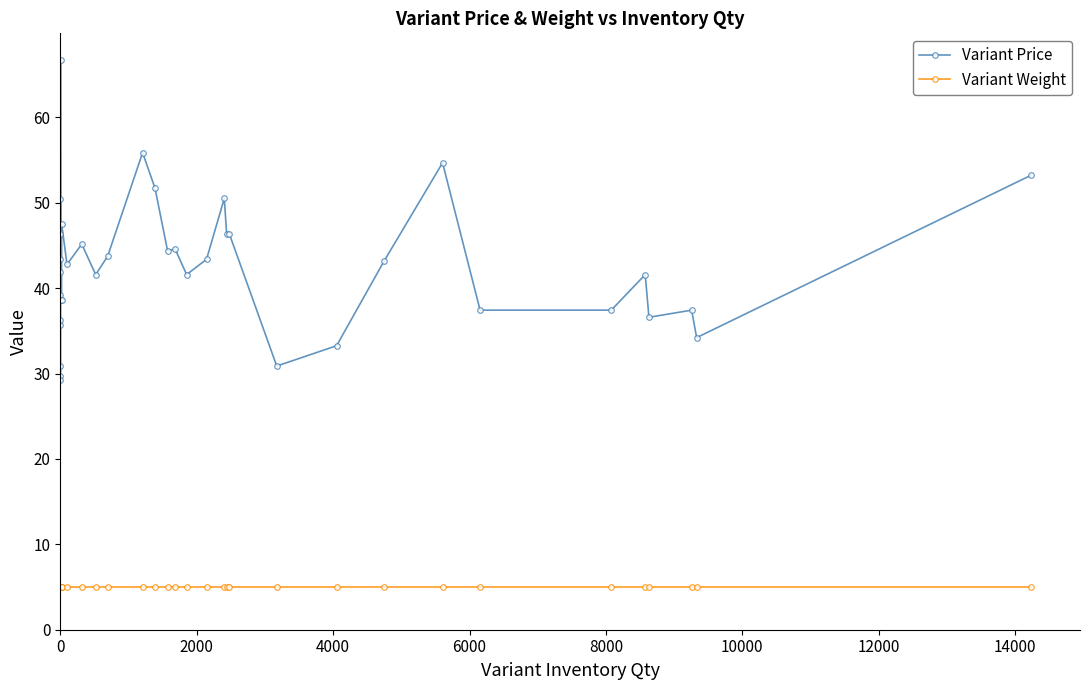

True or false: Variant Price and Variant Weight intersect in this chart.

False